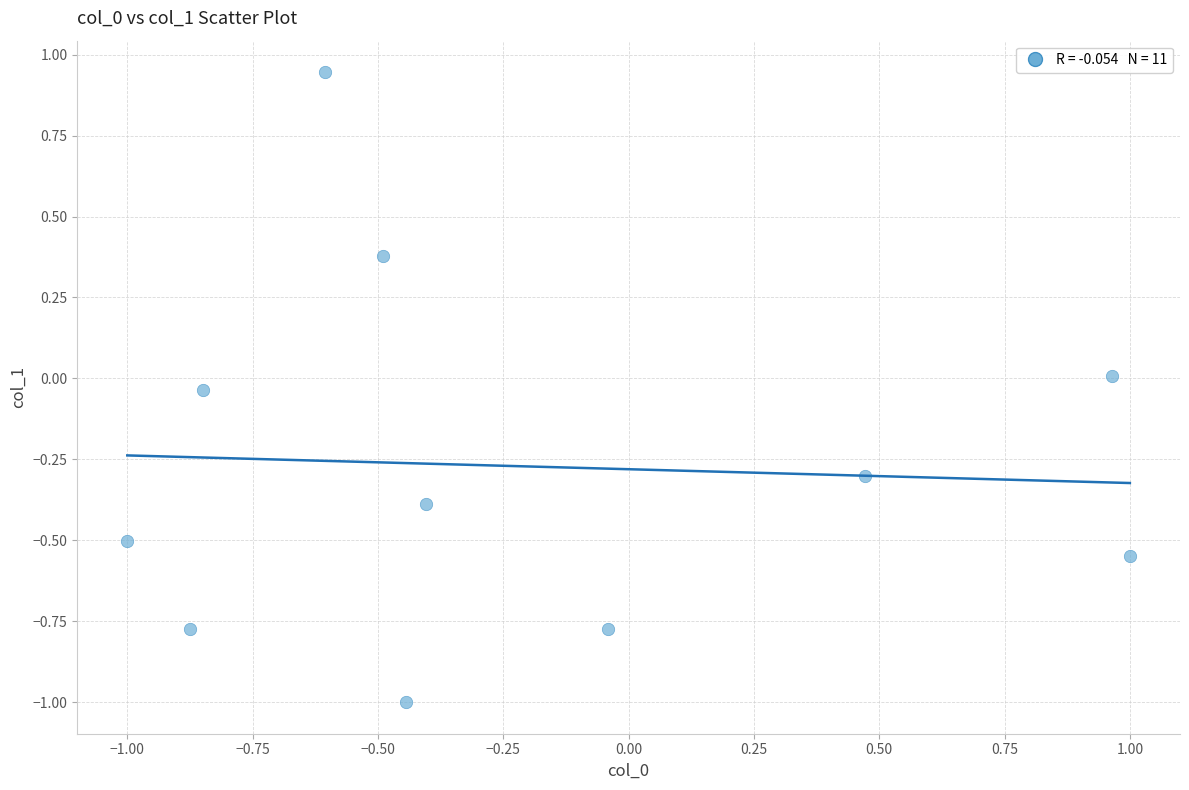

What is the average Y value?

-0.3